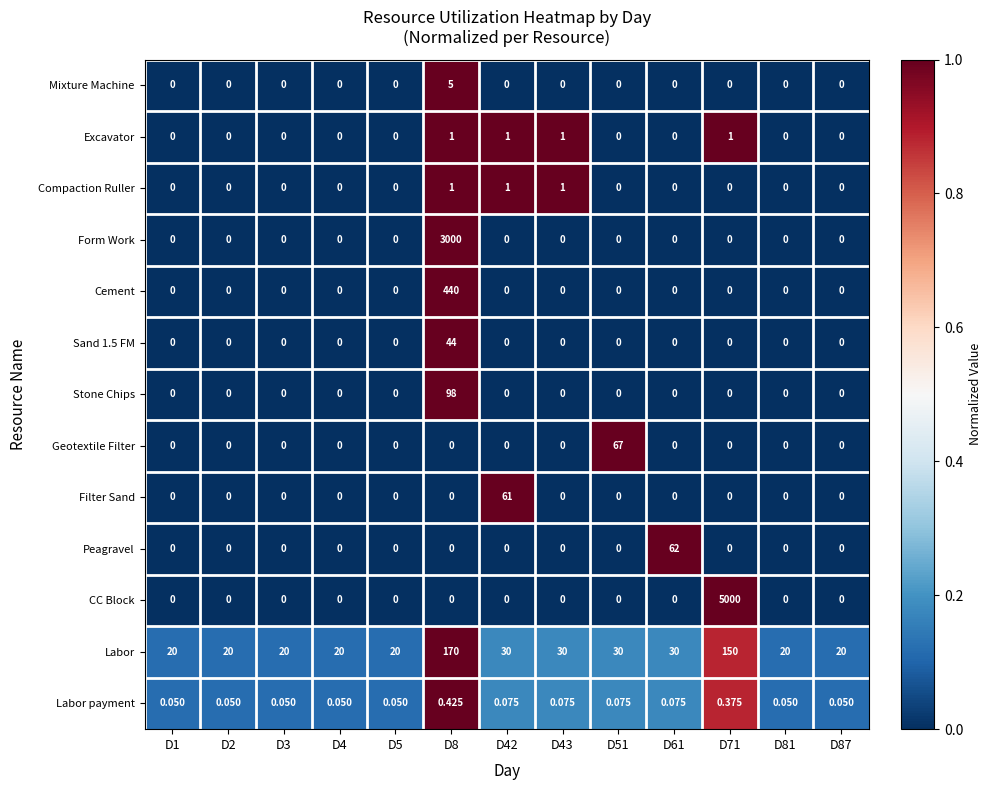

Which series has the largest total across all categories?

CC Block